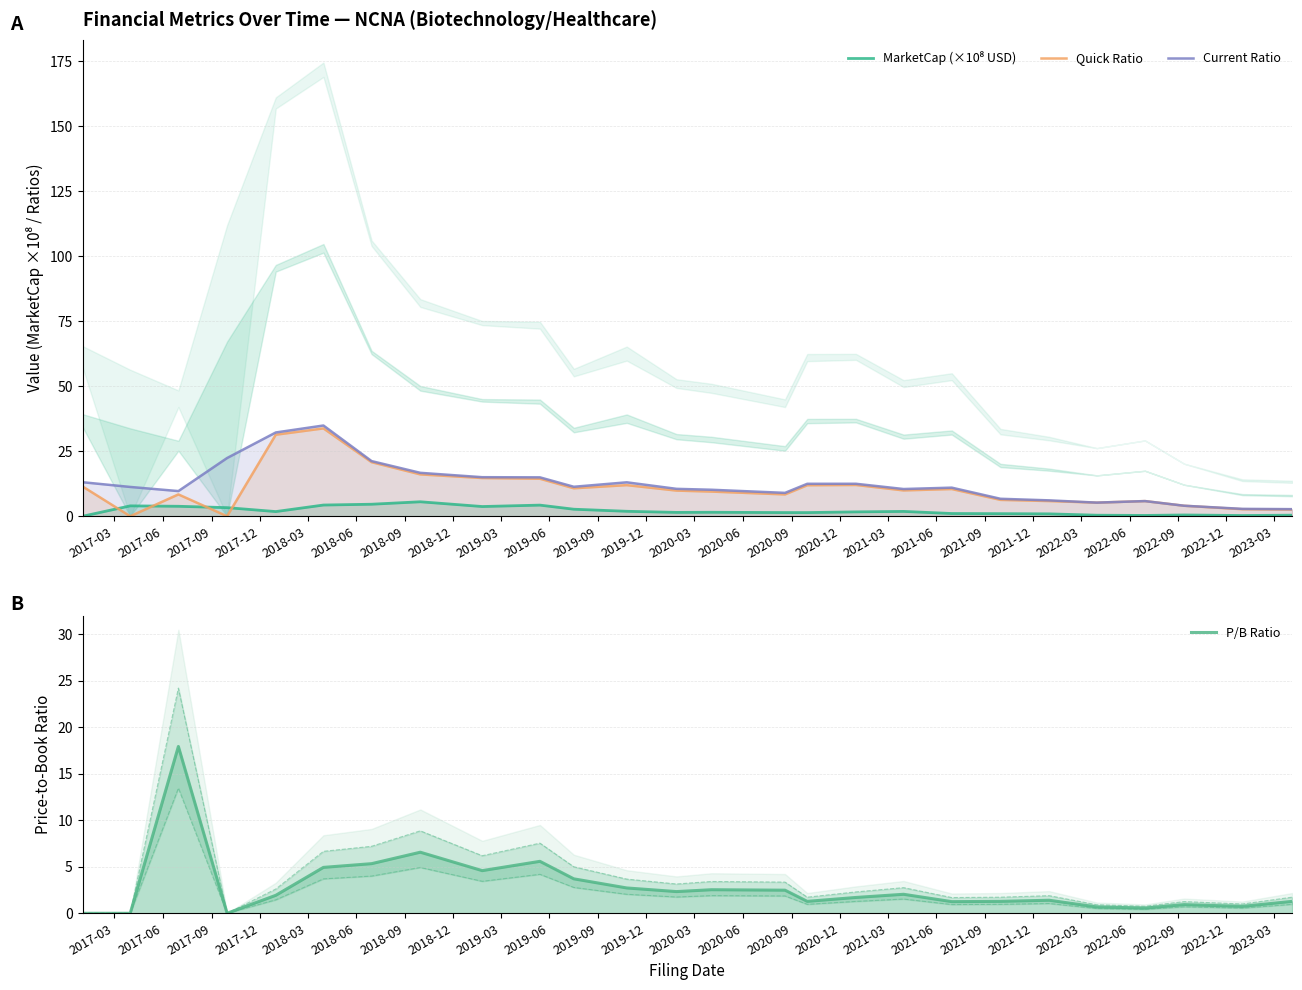

Which series has the largest total across all categories?

Current Ratio